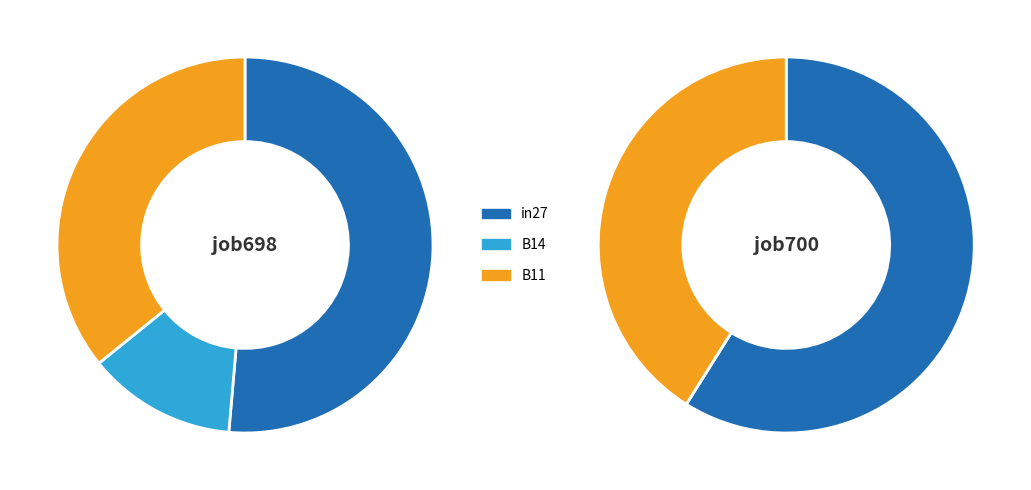

What is the smallest slice in the pie chart?

B14